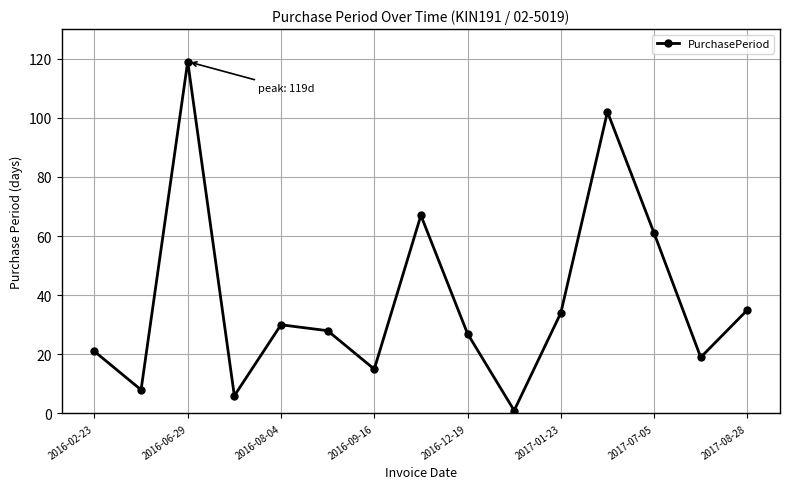

What is the sum of all values?

573